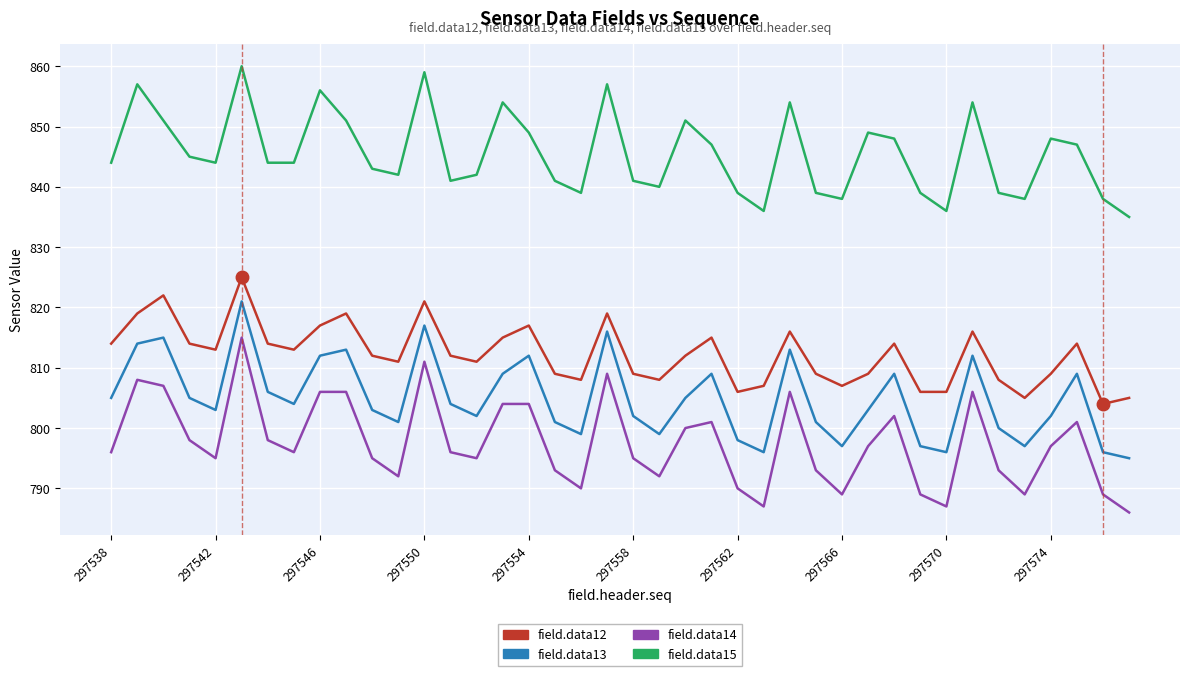

What is the highest value of the field.data14 series?

815